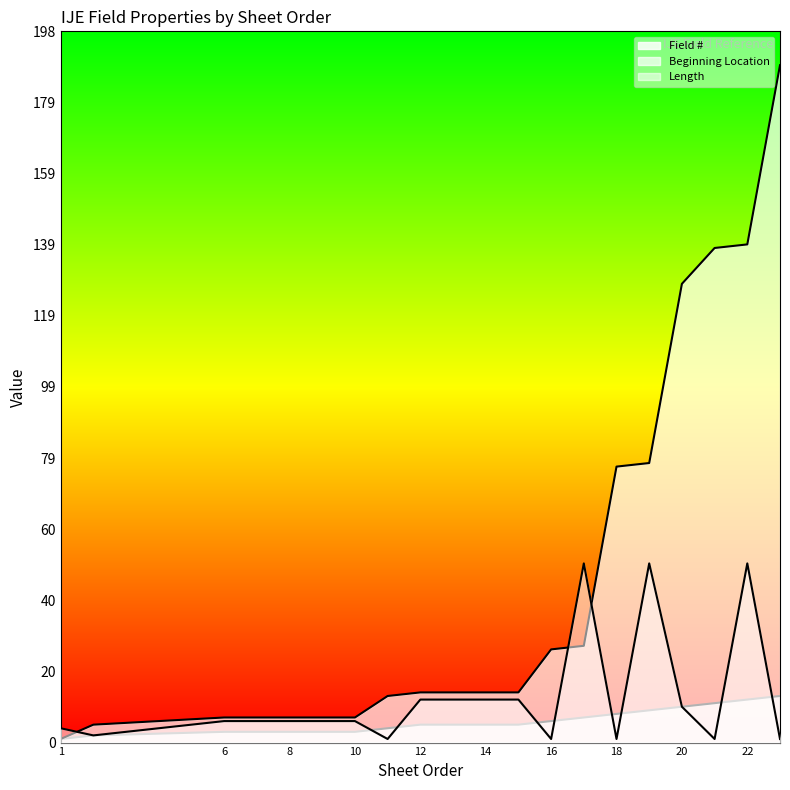

Count the number of data series in this chart.

3